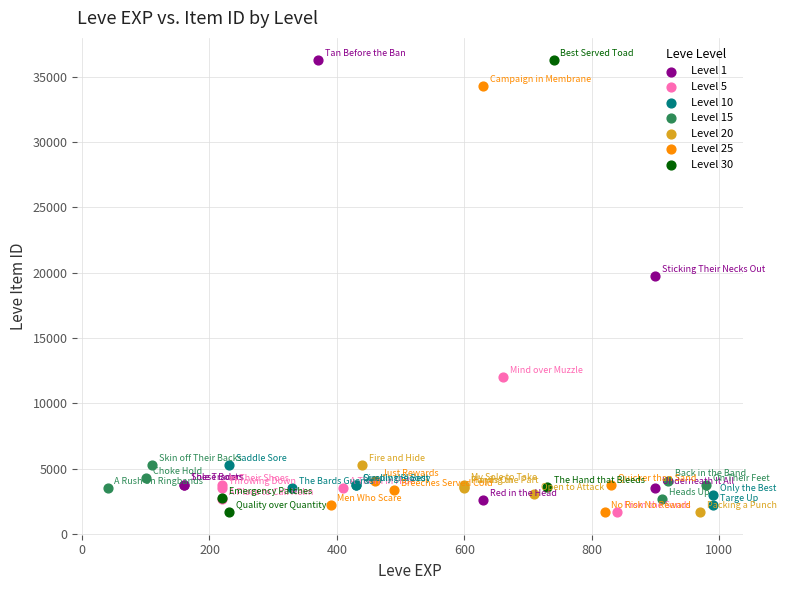

What are all the series names shown in the legend?

Level 1, Level 5, Level 10, Level 15, Level 20, Level 25, Level 30